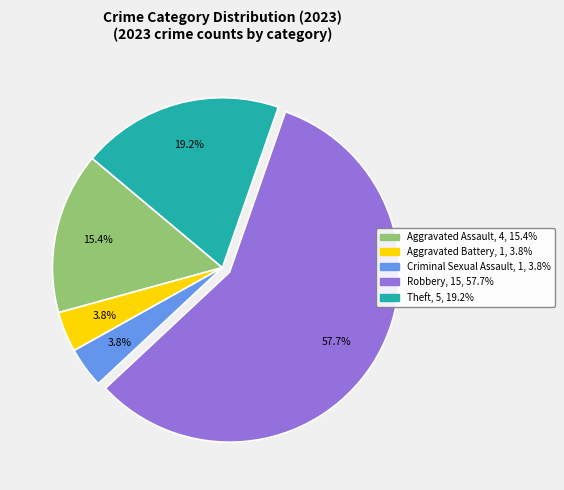

Do Aggravated Battery and Theft together represent more than half of the pie?

No